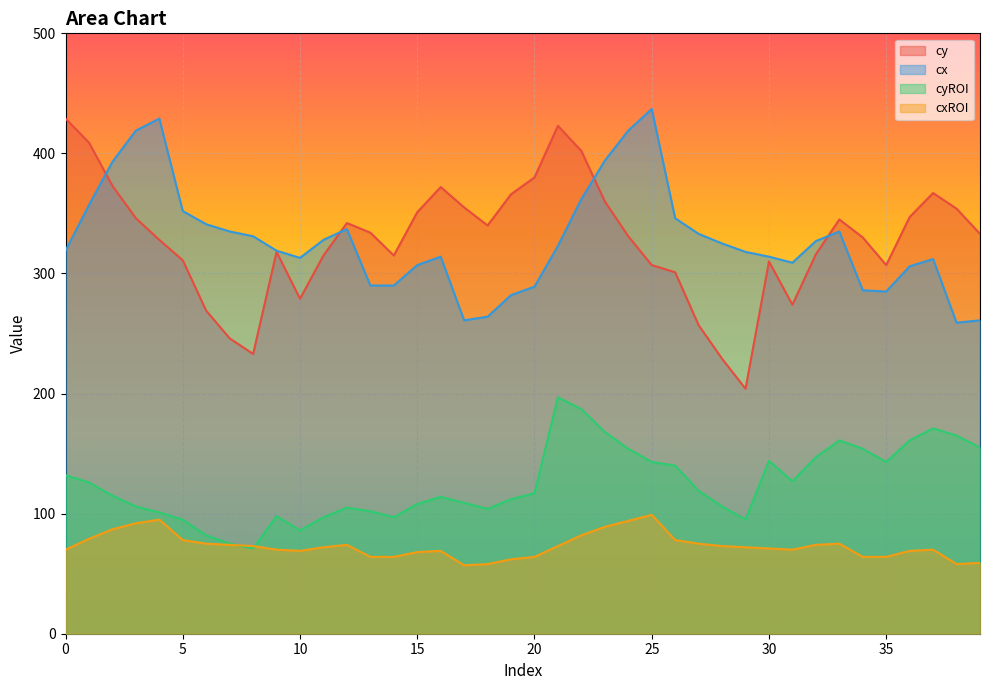

The value of cy at 8 is 317. True or false?

False